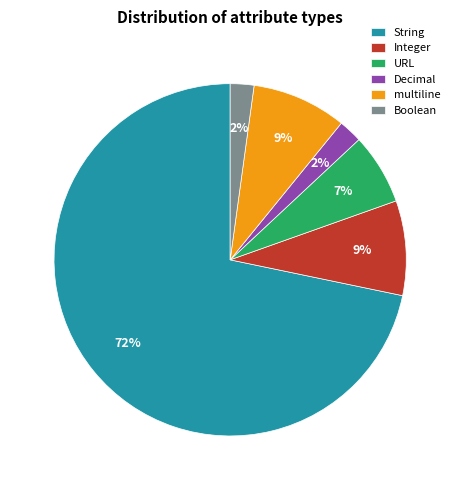

Approximately how many times larger is the value at Decimal compared to URL?

0.3